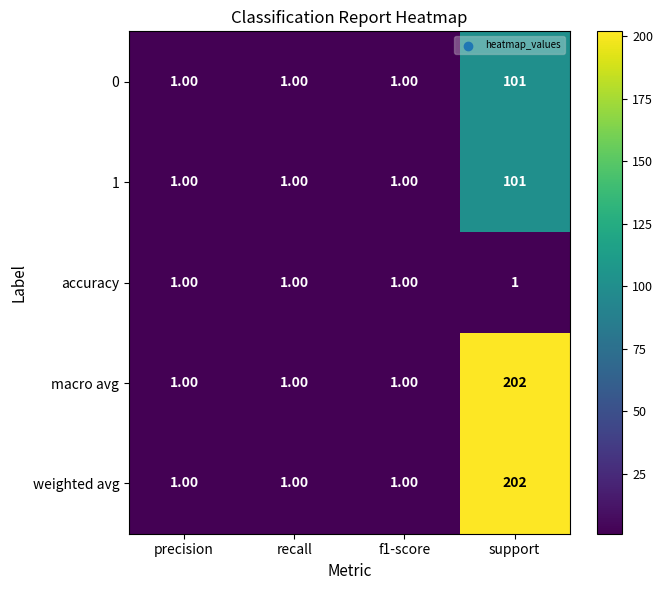

Count the number of data series in this chart.

5